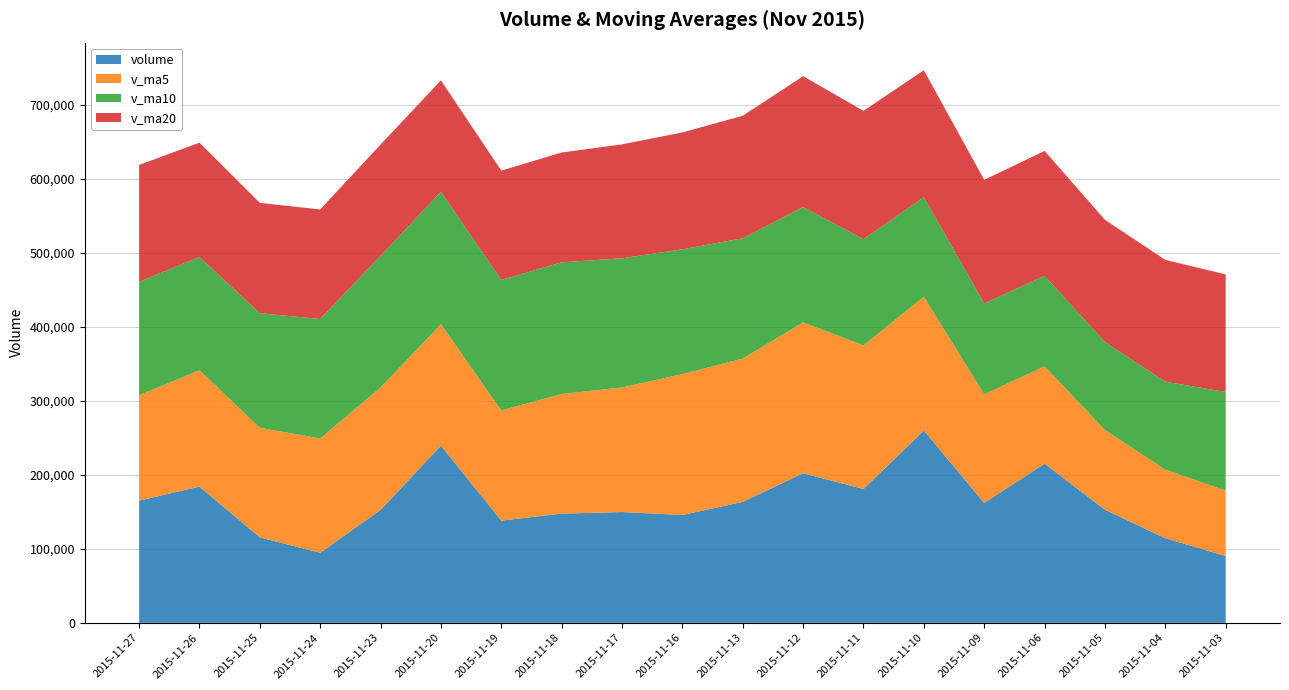

Reading left to right, transcribe all the data shown in this chart.

volume: 165100.7	184053.9	115435.1	94658.4	152535.5	239391.6	138057.2	147515.7	149652.0	145674.8	163387.9	202082.6	180786.8	259810.5	161889.8	215016.8	152790.8	114277.7	90241.6
v_ma5: 142356.7	157214.9	148015.6	154431.7	165430.4	164058.3	148857.5	161662.6	168316.8	190348.5	193591.5	203917.3	194058.9	180757.1	146843.3	131541.8	107728.4	92660.9	88363.9
v_ma10: 153207.5	153036.2	154839.1	161374.3	177889.5	178824.9	176387.4	177860.8	174537.0	168595.9	162566.7	155822.9	143359.9	134560.5	122725.9	122258.5	118918.6	118856.2	133268.2
v_ma20: 157887.1	154429.5	149099.5	147967.4	150307.7	150541.7	147653.0	148358.5	153902.6	157912.7	165471.1	176670.7	173477.6	171392.1	167002.3	168701.3	165036.1	164527.1	158859.7